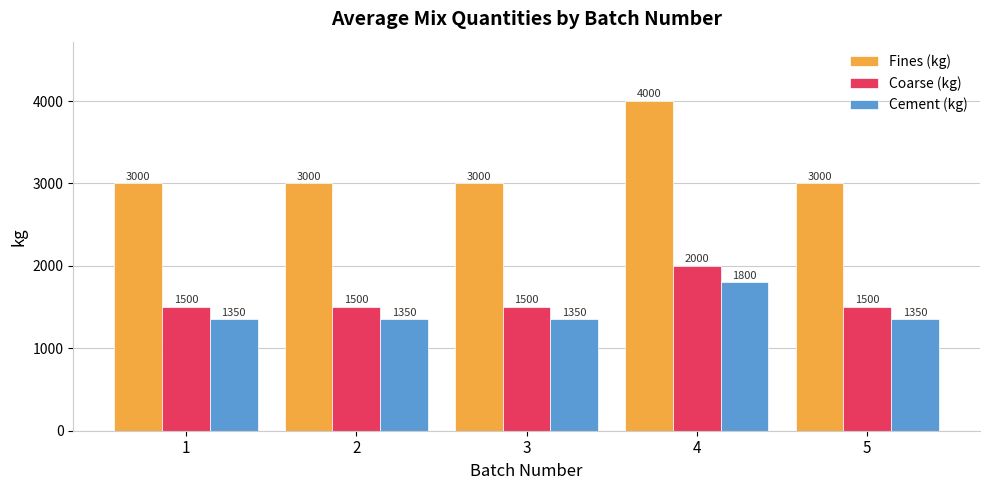

Reading left to right, transcribe all the data shown in this chart.

Fines (kg): 3000	3000	3000	4000	3000
Coarse (kg): 1500	1500	1500	2000	1500
Cement (kg): 1350	1350	1350	1800	1350